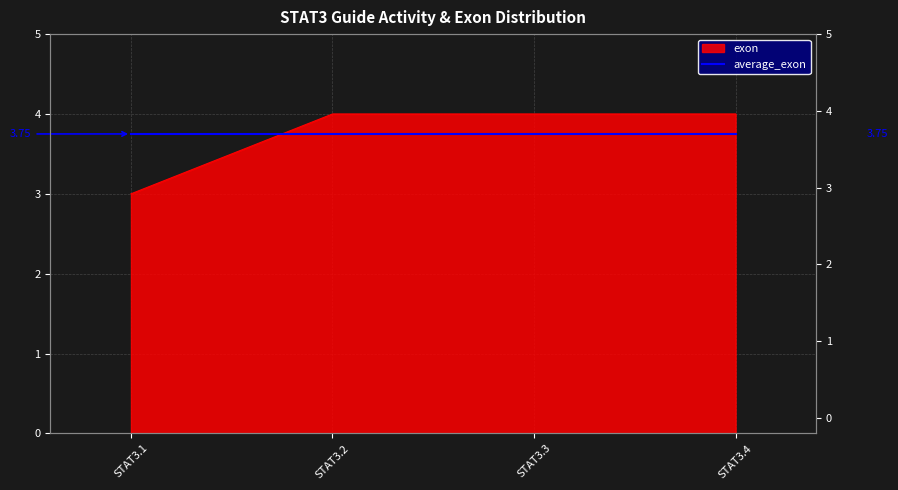

Is it true that the value at STAT3.1 is 3?

True